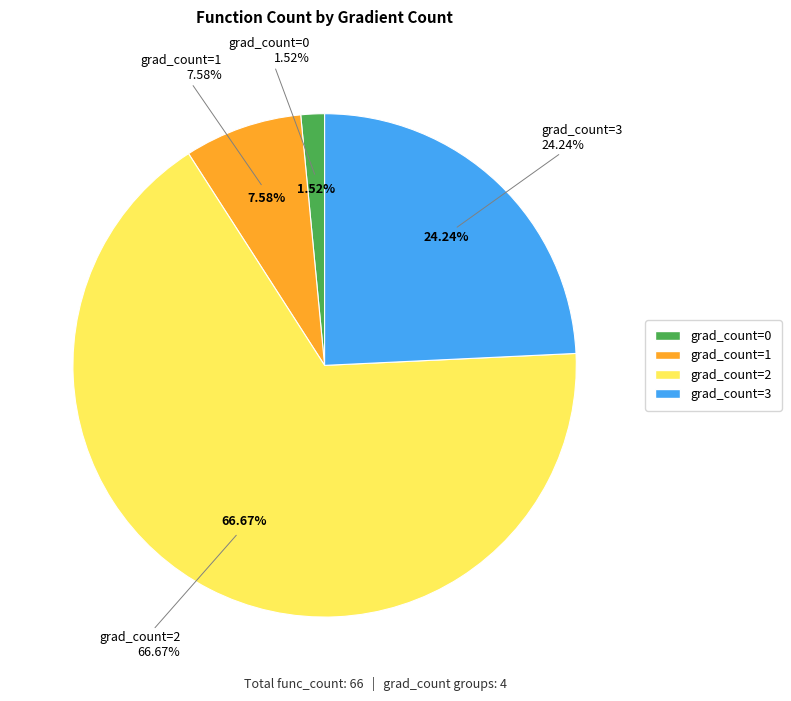

Combined, what portion of the pie is grad_count=3 and grad_count=0?

25.8%